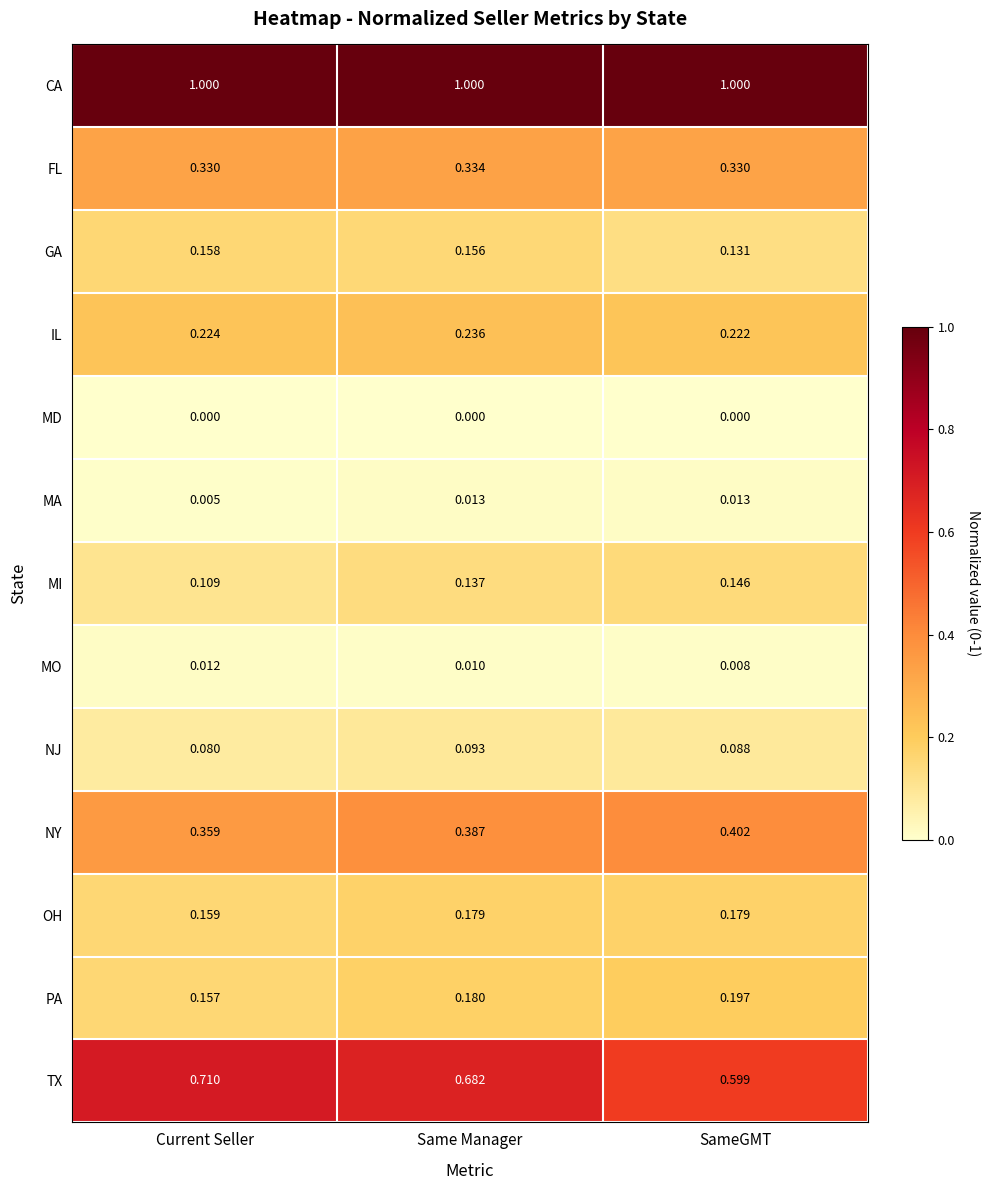

Which series has the largest total across all categories?

CA